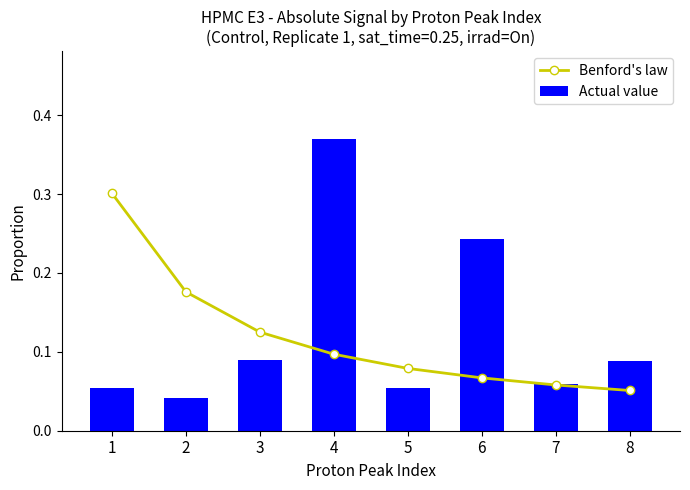

At which category does the chart reach its minimum across all series?

2